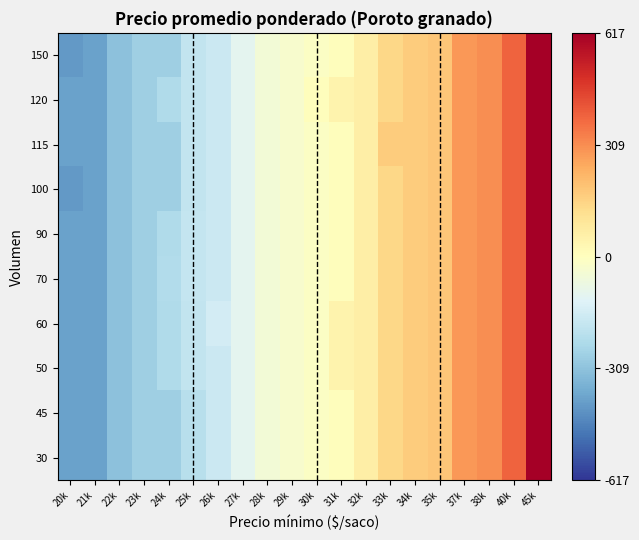

Which has a higher value, 27k or 33k?

33k